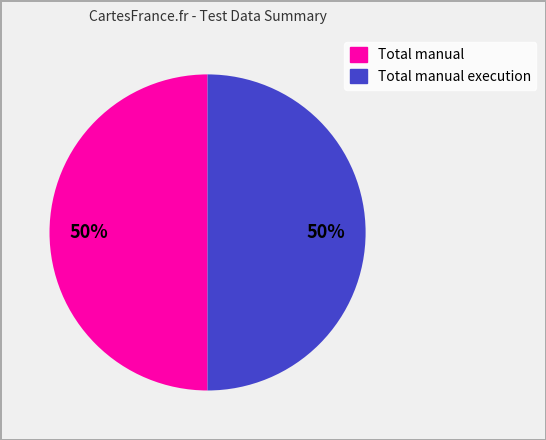

Count the number of slices in the pie.

2